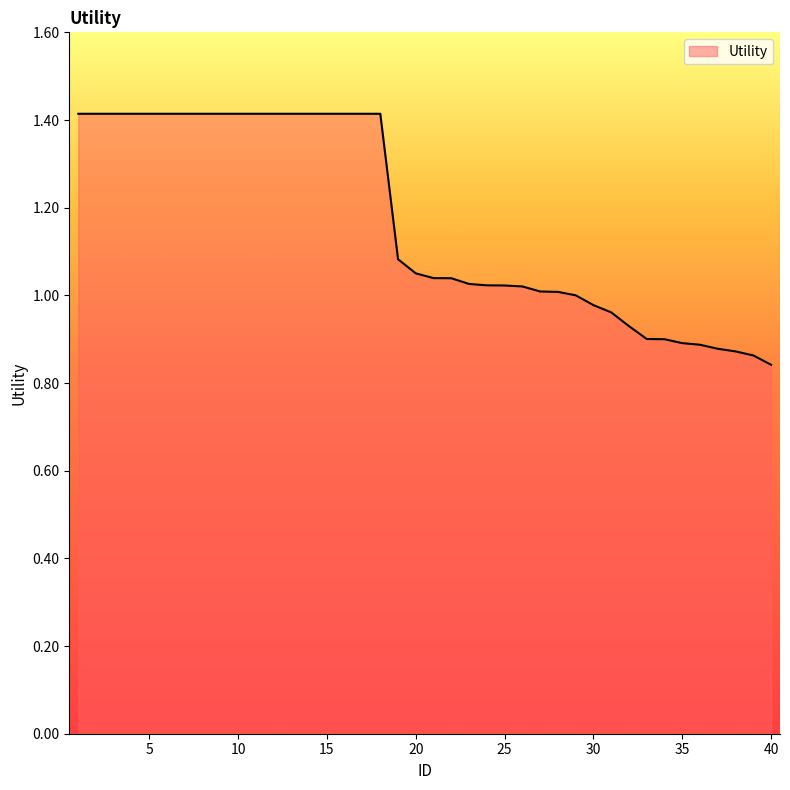

What is the greatest value displayed?

1.4